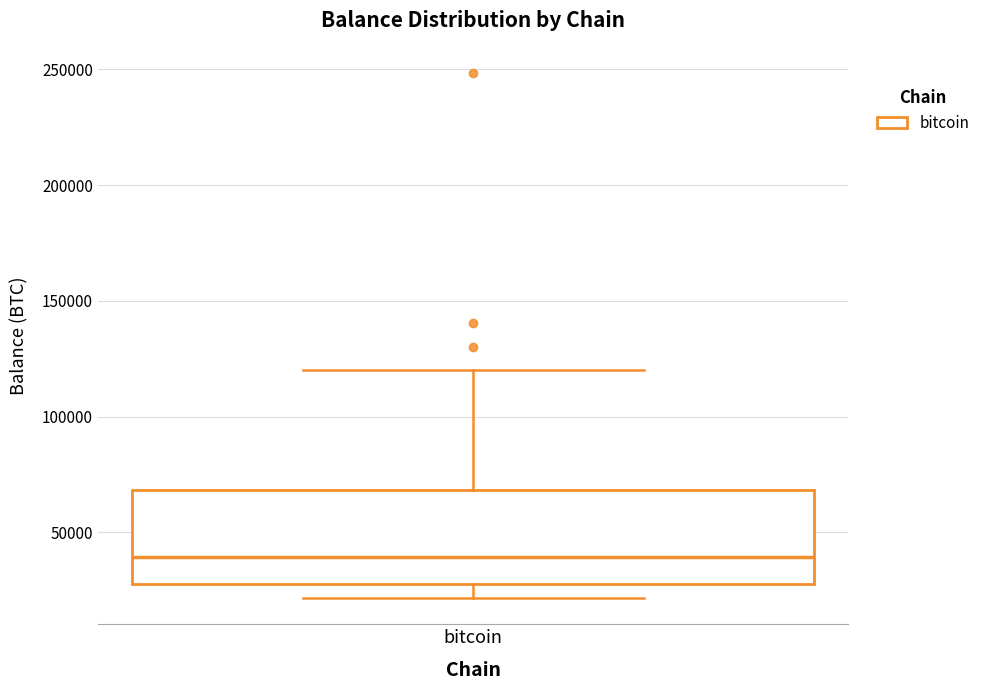

Read this box plot against the y-axis: the position of the median line, the range covered by the box, and the ends of both whiskers. The values are not printed on the chart, so give them approximately, as read against the axis.

median 40000, box 30000 to 70000, whiskers 20000 to 120000